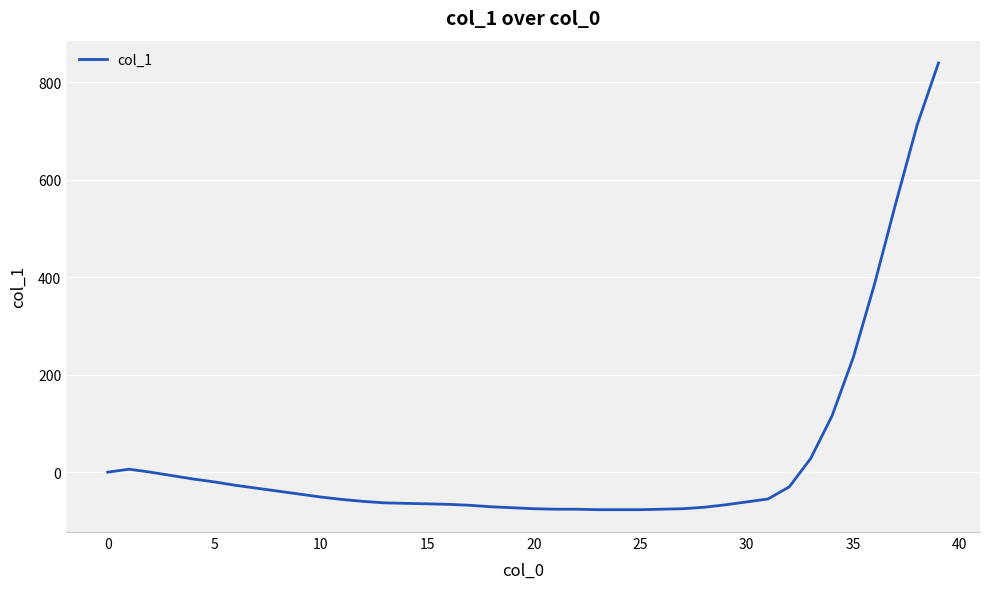

What is the smallest value displayed?

-77